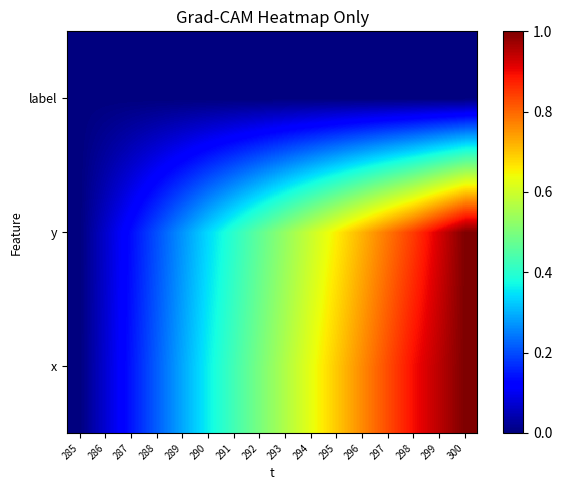

Reading left to right, extract all data points from this chart.

x: 285=0.0	286=0.1	287=0.1	288=0.2	289=0.3	290=0.4	291=0.4	292=0.5	293=0.6	294=0.6	295=0.7	296=0.8	297=0.8	298=0.9	299=0.9	300=1.0
y: 285=0.0	286=0.1	287=0.1	288=0.2	289=0.3	290=0.3	291=0.4	292=0.5	293=0.5	294=0.6	295=0.7	296=0.7	297=0.8	298=0.8	299=0.9	300=1.0
label: 285=0.0	286=0.0	287=0.0	288=0.0	289=0.0	290=0.0	291=0.0	292=0.0	293=0.0	294=0.0	295=0.0	296=0.0	297=0.0	298=0.0	299=0.0	300=0.0